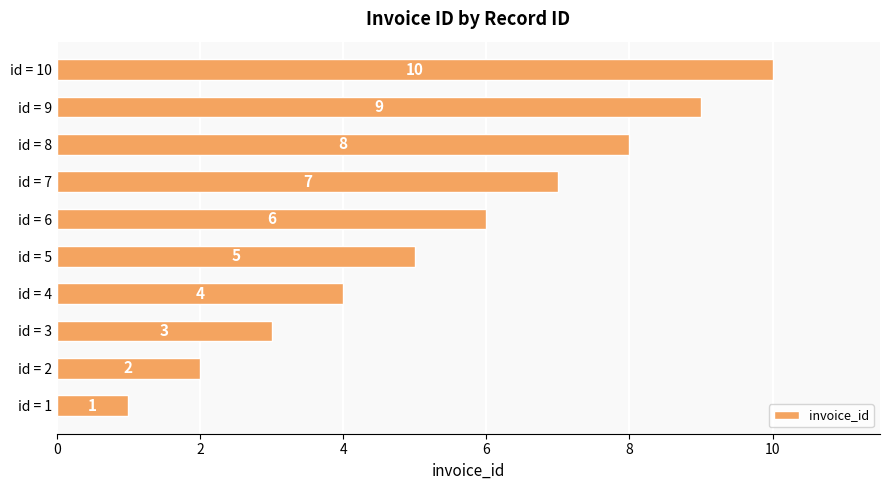

Does the chart contain any negative values?

No